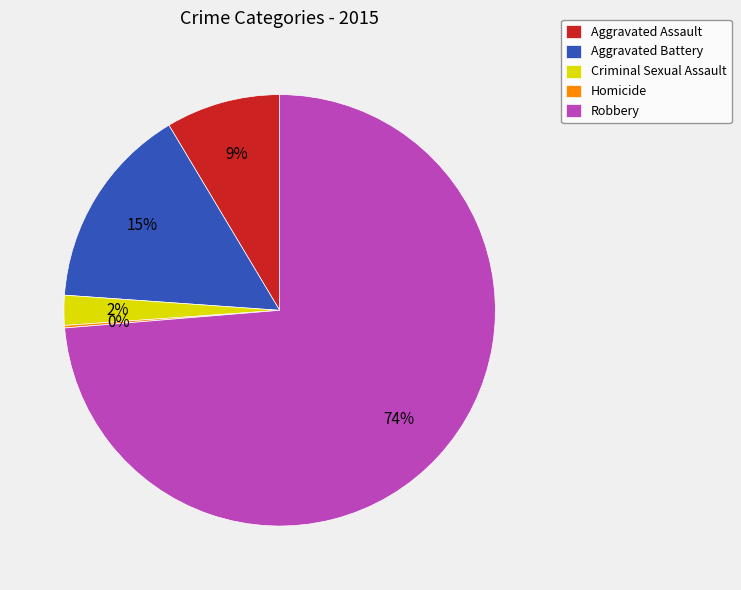

Between Aggravated Battery and Aggravated Assault, which is larger?

Aggravated Battery